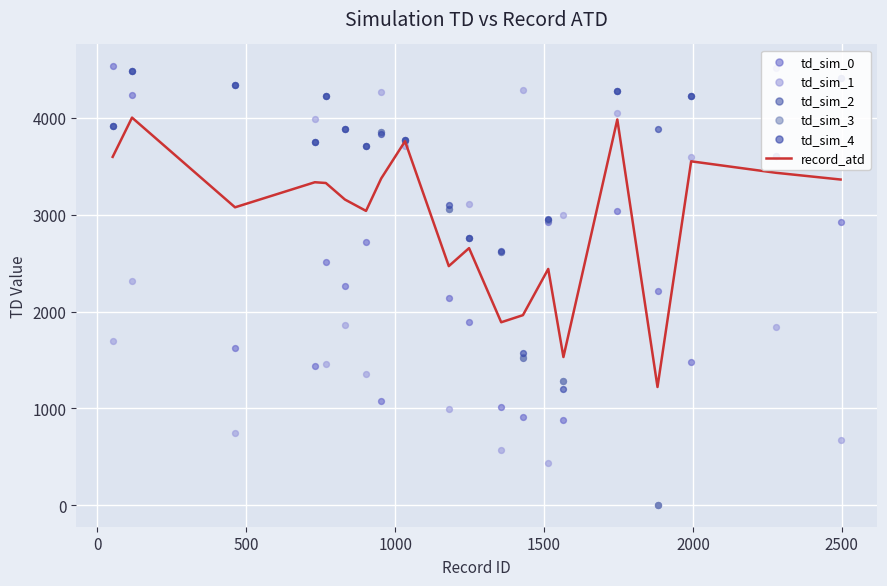

What are all the series names shown in the legend?

record_atd, td_sim_0, td_sim_1, td_sim_2, td_sim_3, td_sim_4